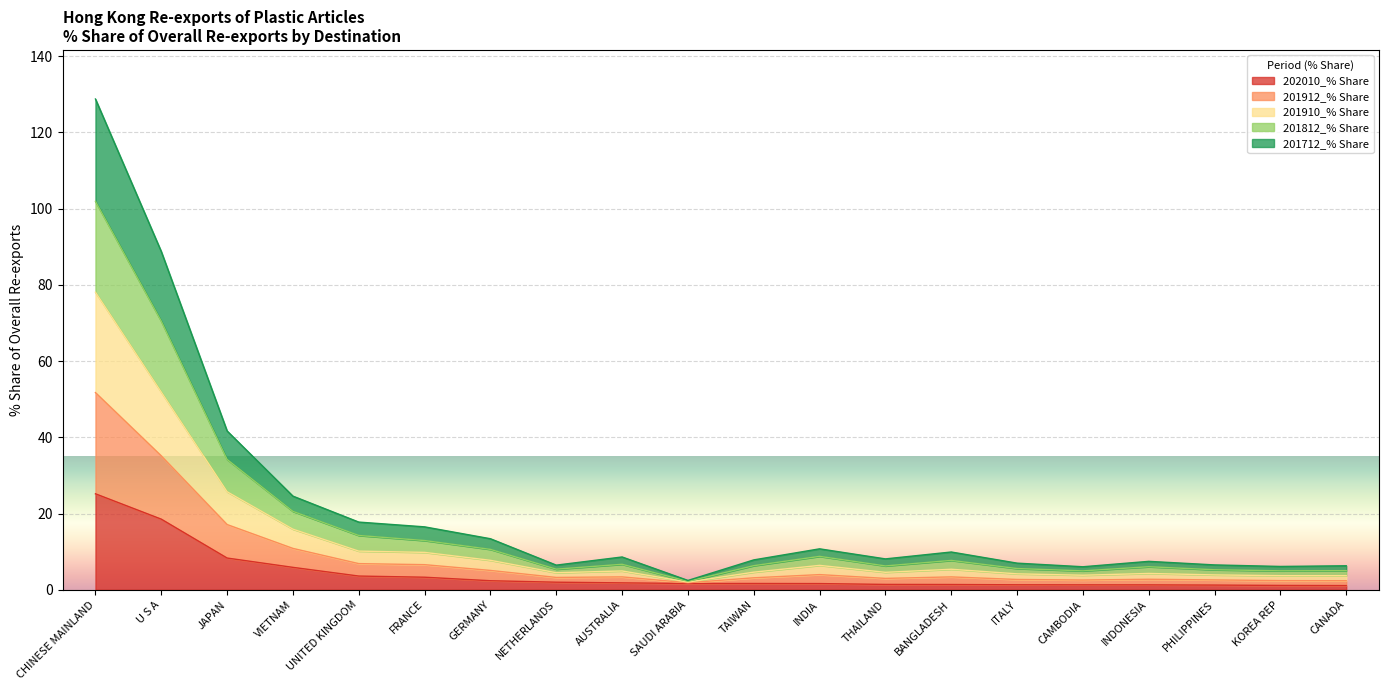

True or false: 202010_% Share and 201910_% Share cross at least once.

False